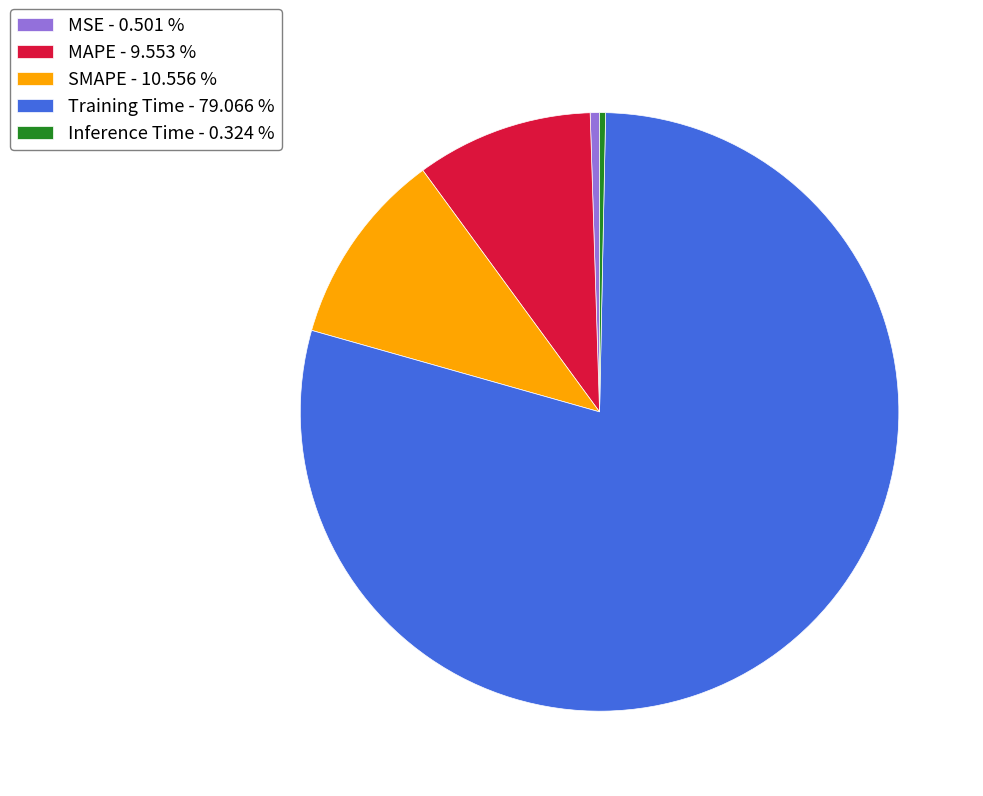

Which slice represents more than half of the pie?

Training Time